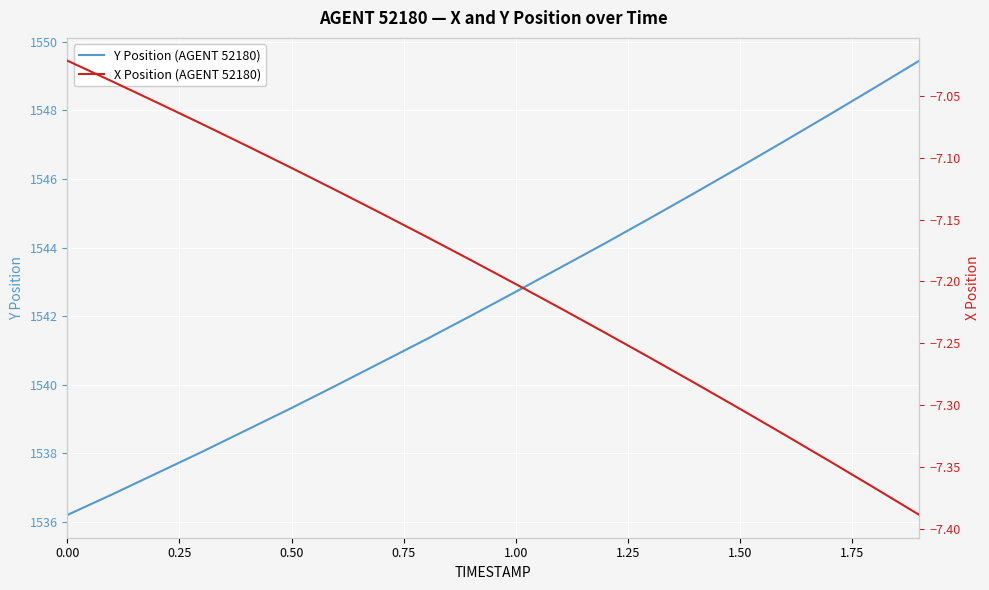

How many lines are shown in the chart?

2